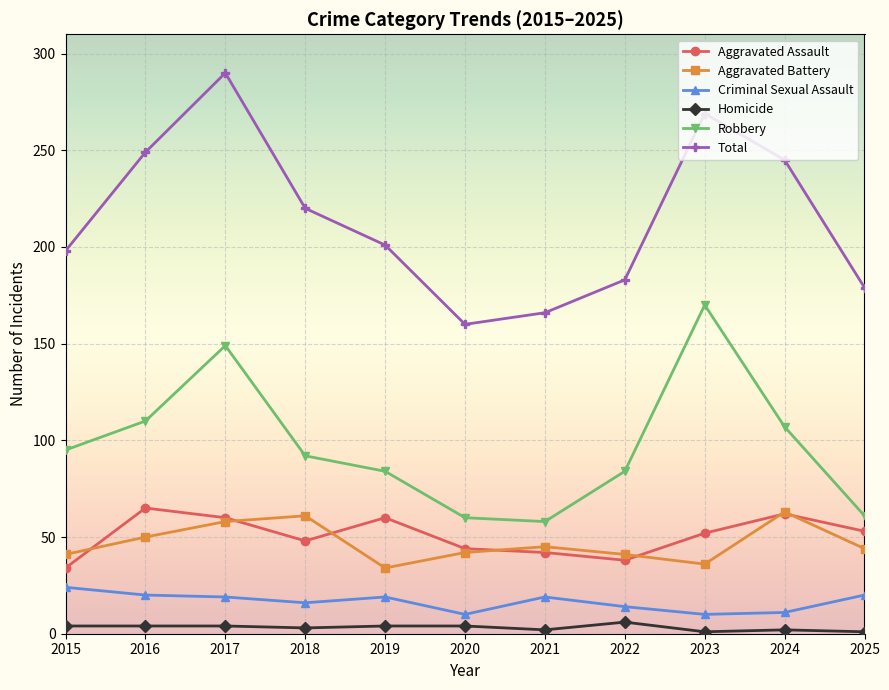

True or false: Criminal Sexual Assault and Aggravated Assault cross at least once.

False